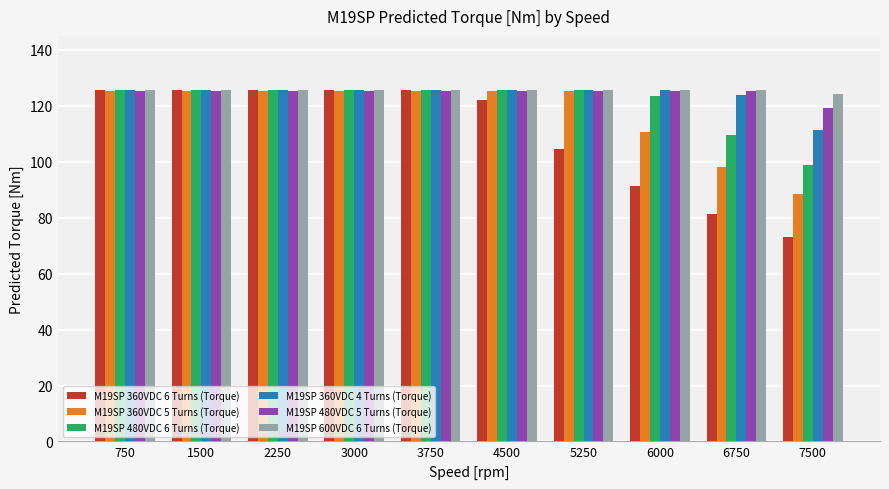

The M19SP 480VDC 5 Turns (Torque) series shows 201.8 at 4500. True or false?

False